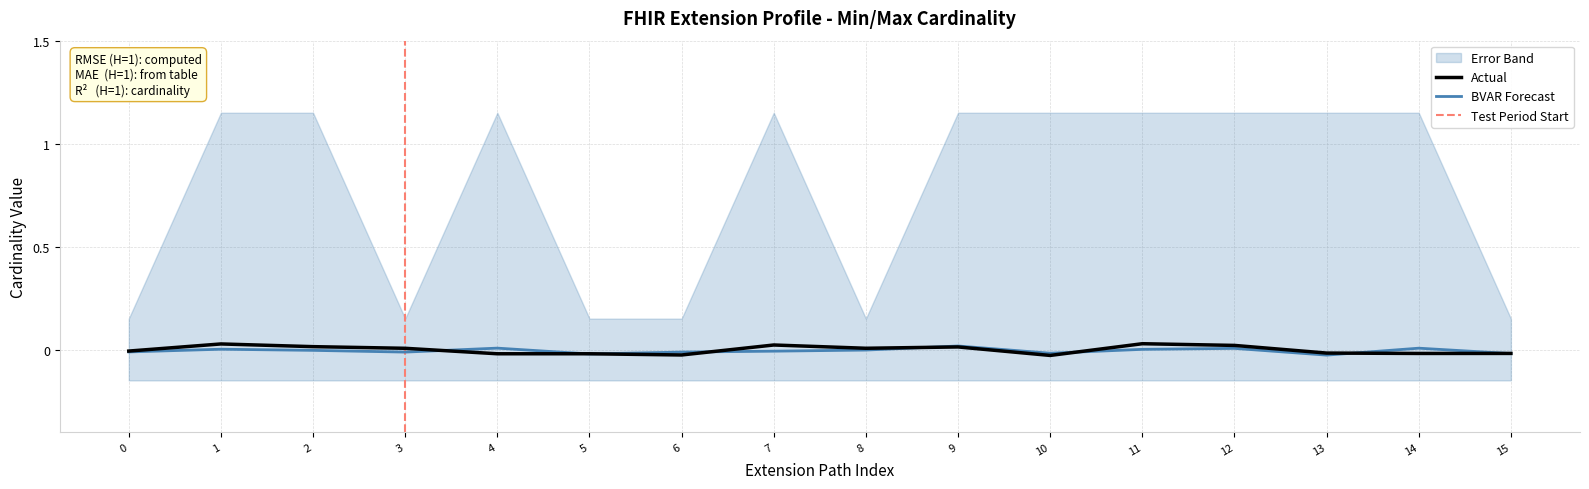

What is the maximum value shown in the chart?

1